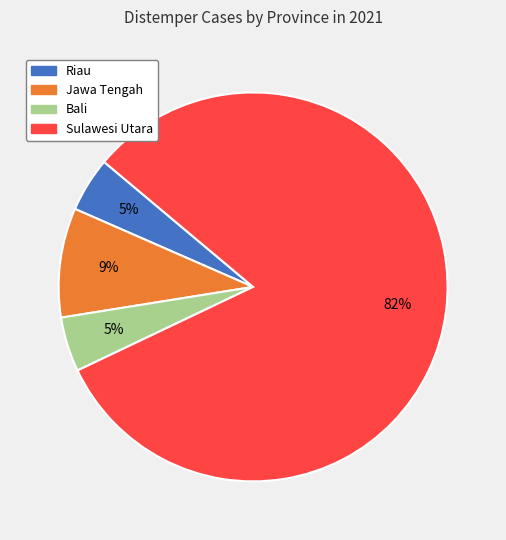

Which slice is the largest?

Sulawesi Utara